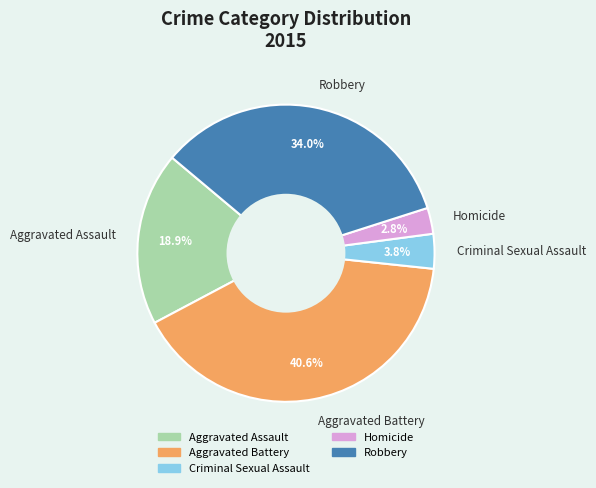

Does Aggravated Assault account for over 50% of the chart?

No